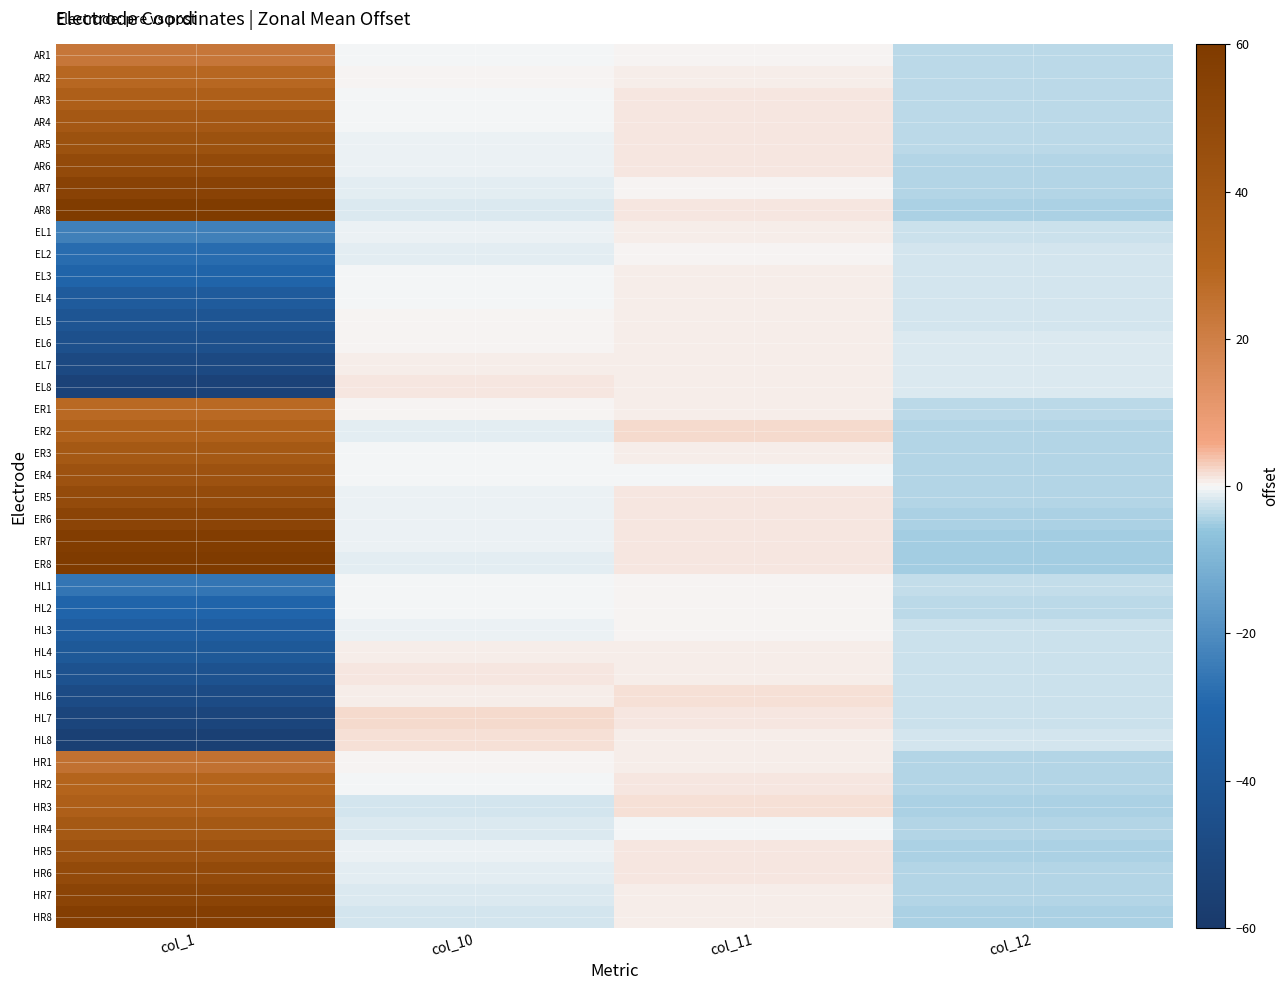

At which category is the sum across all series the highest?

col_1